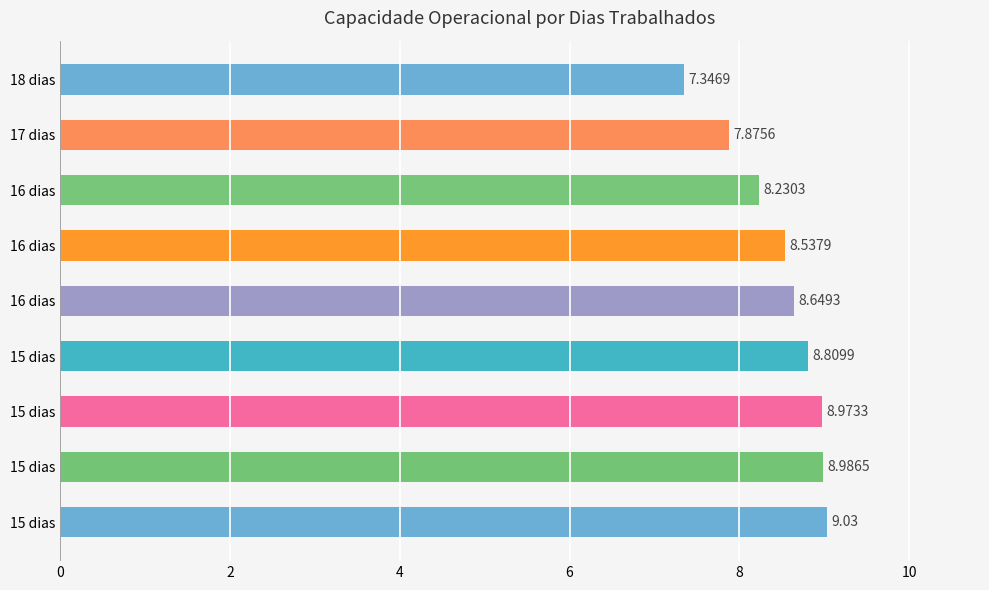

What is the difference between the second highest and second lowest values?

1.1